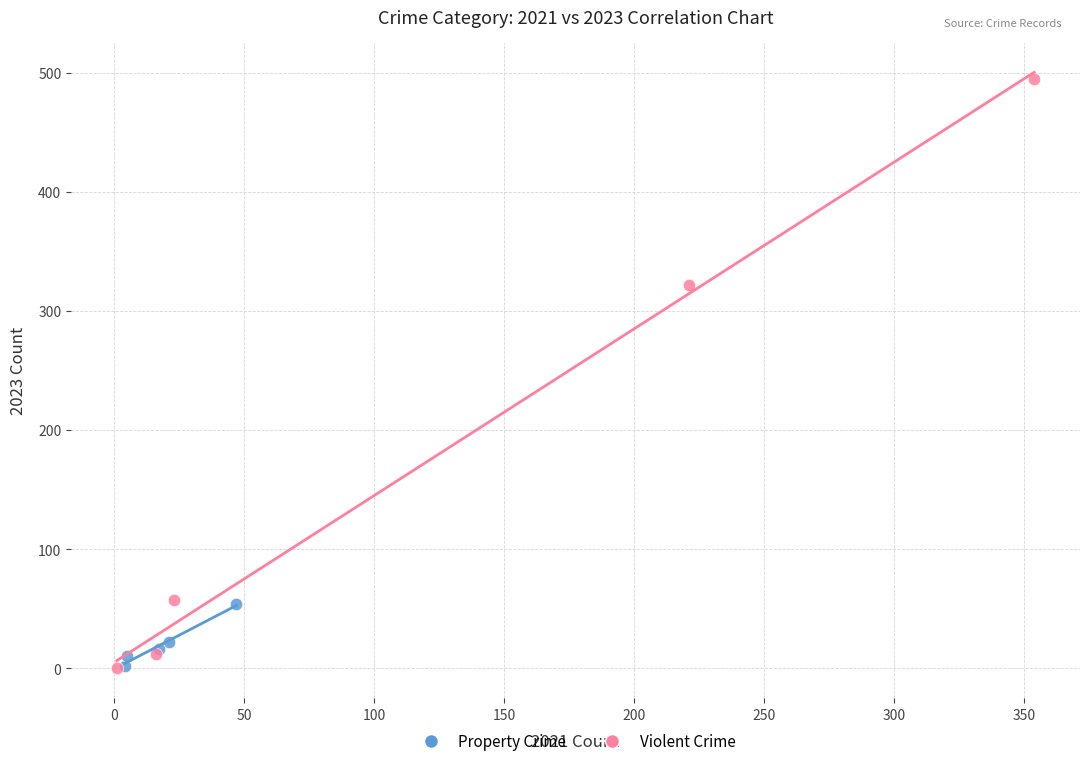

Which series reaches the maximum Y coordinate?

Violent Crime